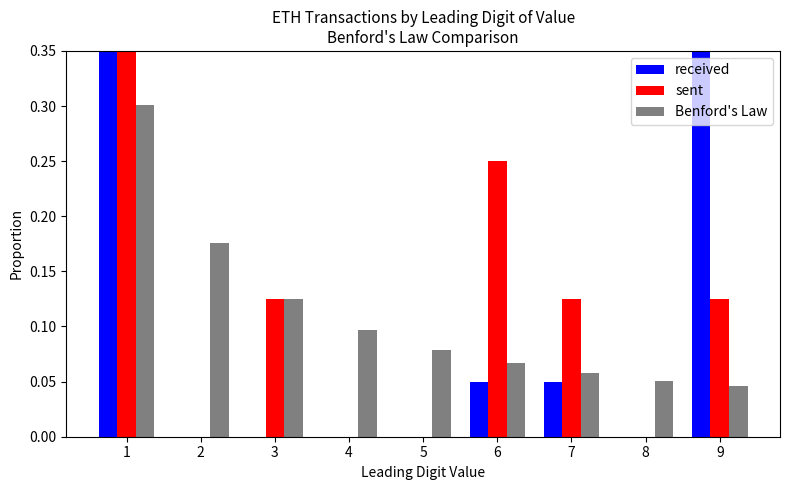

What is the approximate value of Benford's Law at 4?

0.1